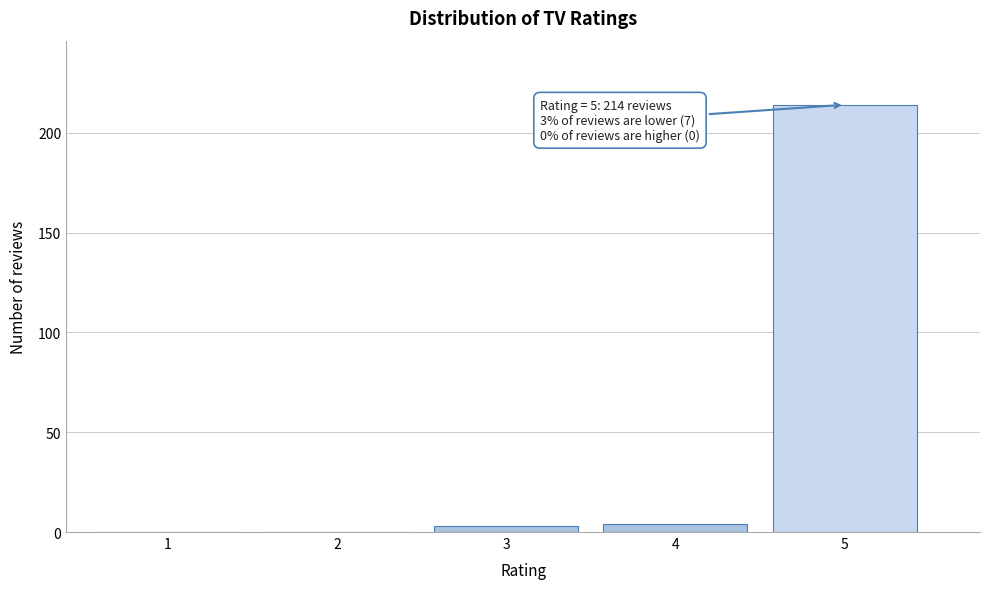

Reading right to left, what are all the values shown in this chart?

5=214	4=4	3=3	2=0	1=0